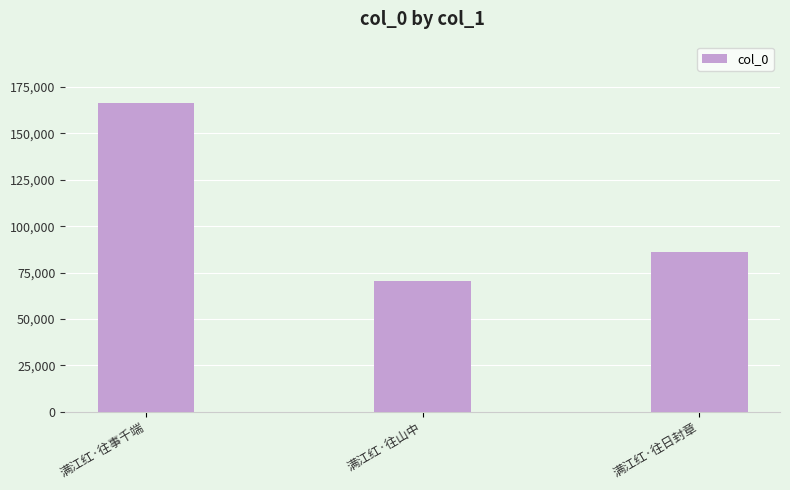

What is the label of the 1st bar from the right?

满江红·往日封章